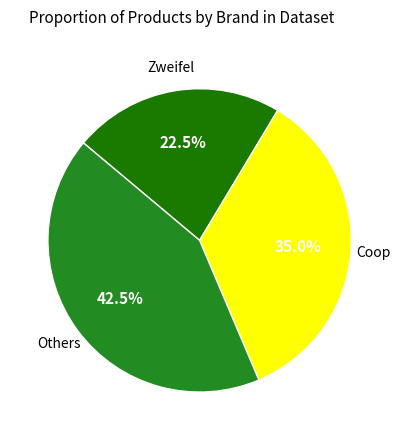

Which category has the biggest portion of the pie?

Others